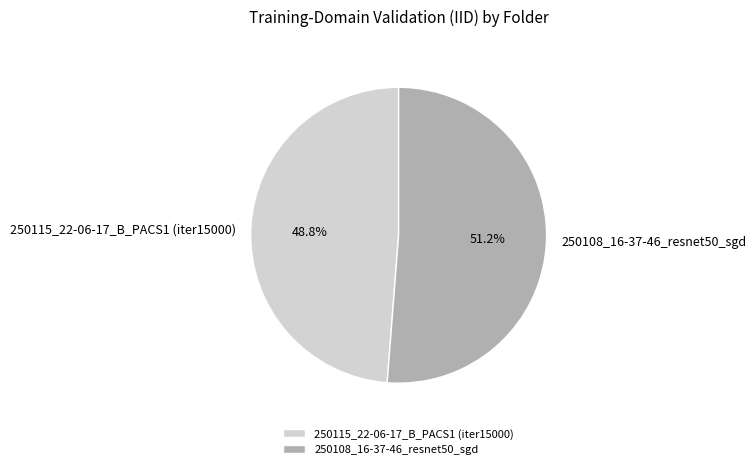

Which slice is the smallest?

250115_22-06-17_B_PACS1 (iter15000)